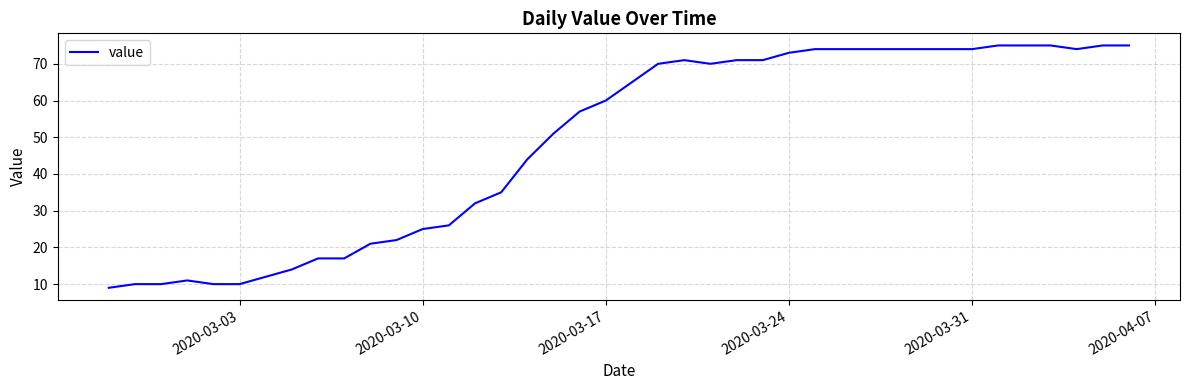

What is the smallest value displayed?

9